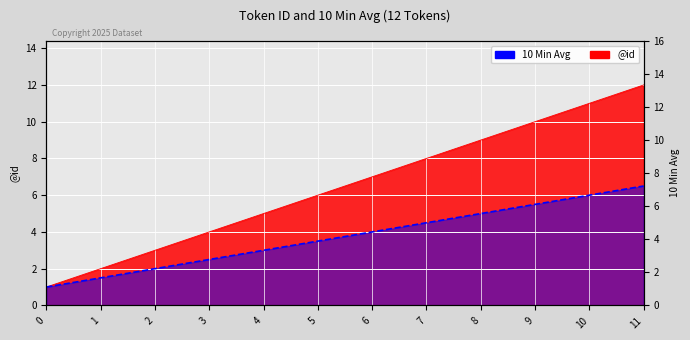

Rank the categories by @id value from highest to lowest.

11, 10, 9, 8, 7, 6, 5, 4, 3, 2, 1, 0